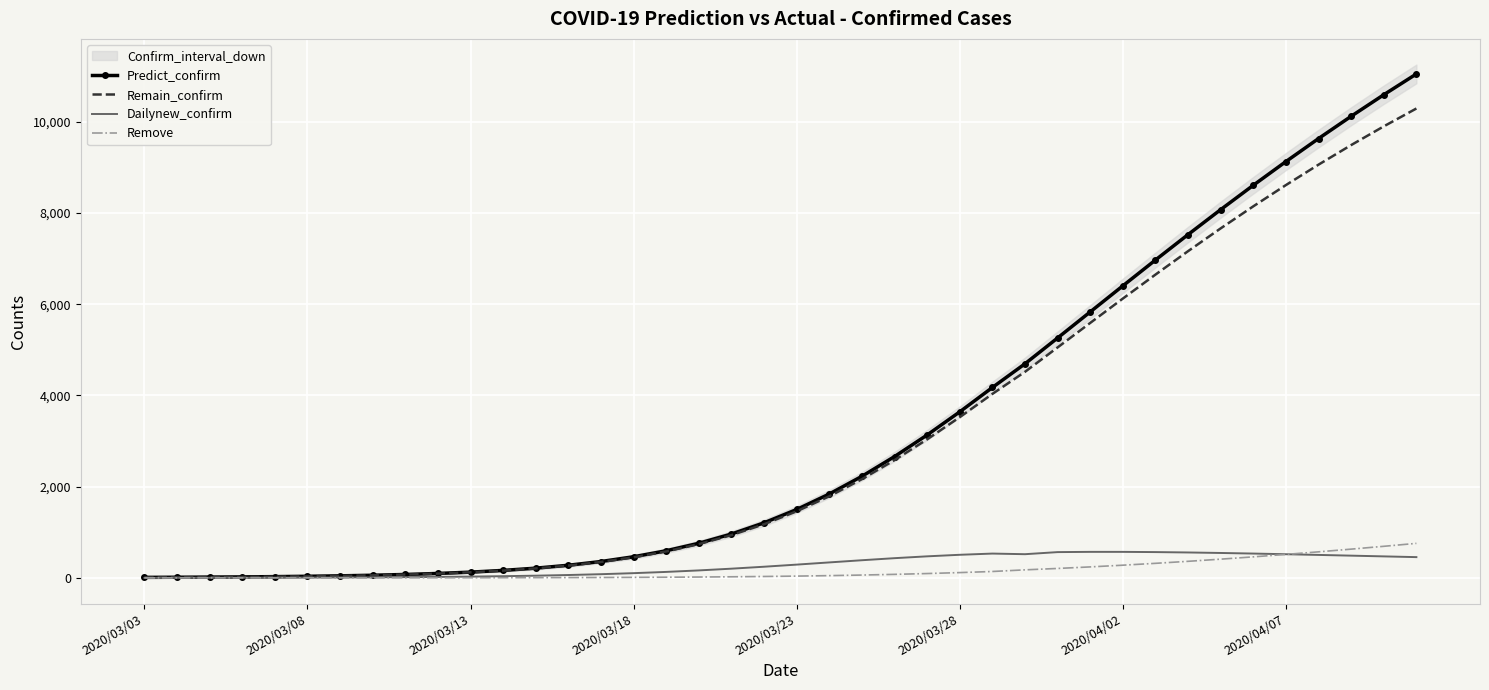

Between 26 and 36, which series saw the biggest shift?

Predict_confirm